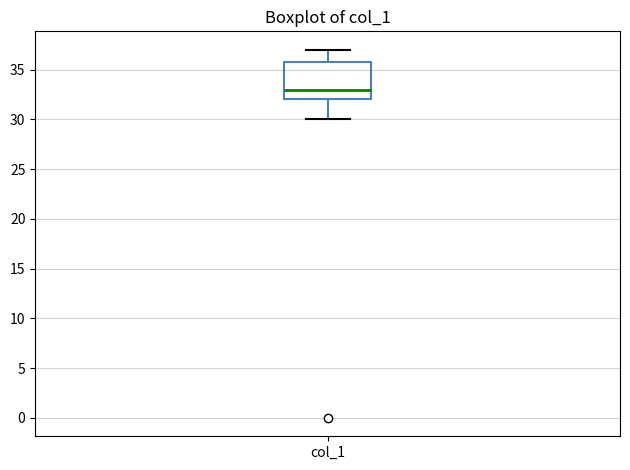

Where does the upper whisker of the box for col_1 end on the y-axis? The values are not printed on the chart, so give them approximately, as read against the axis.

37